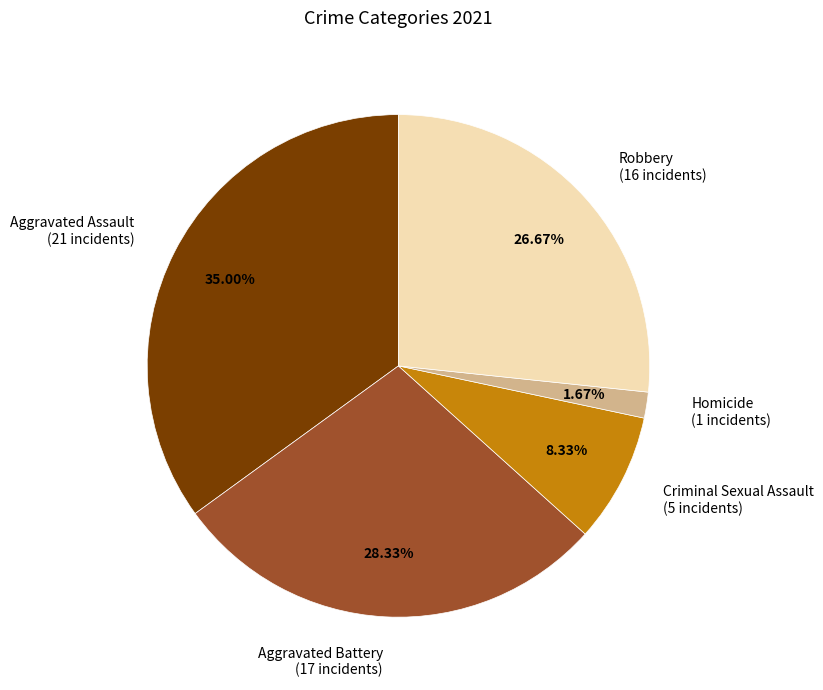

Is there any slice that represents more than half of the pie?

No